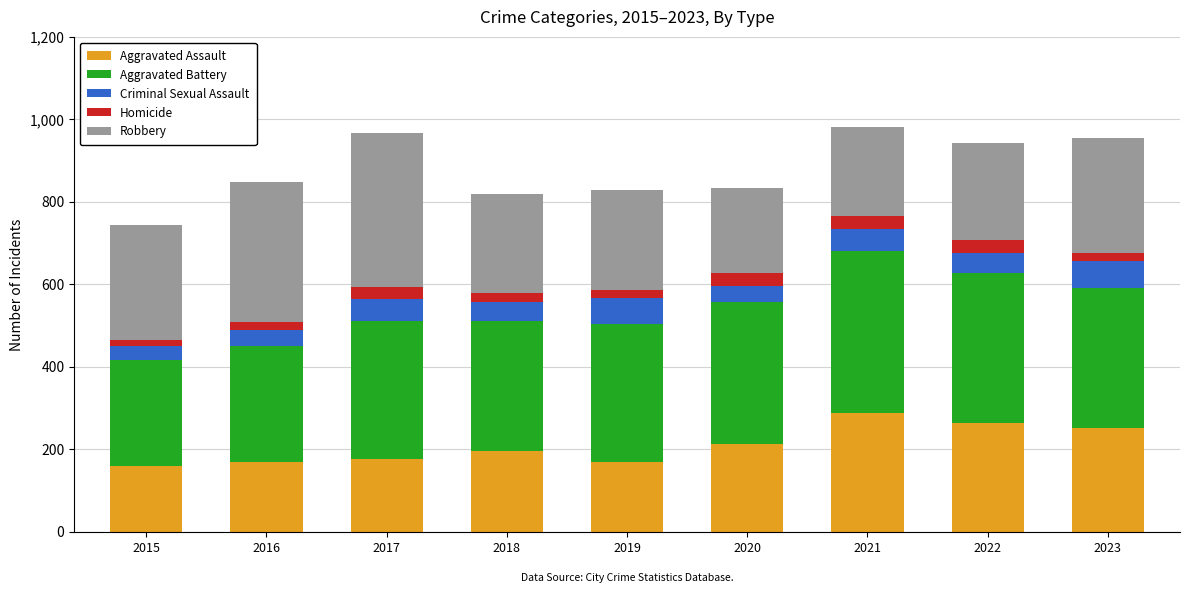

What is the total value across all series at 2017?

967